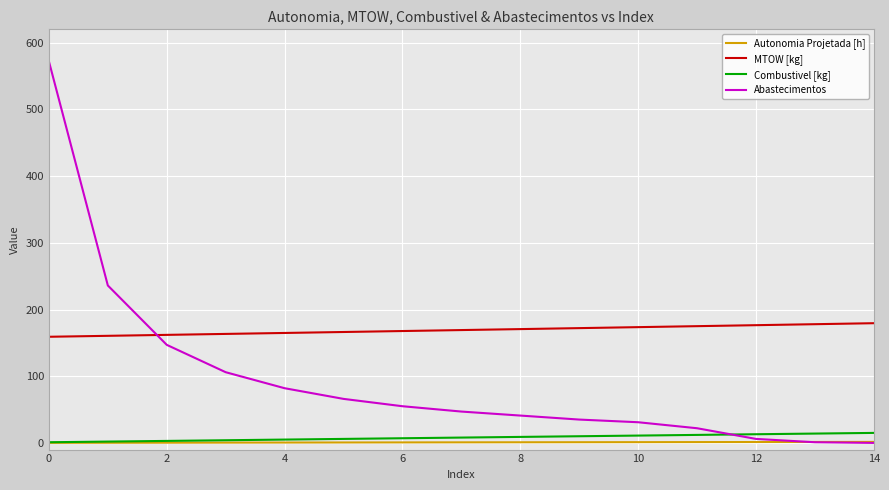

What is the maximum value shown in the chart?

572.0